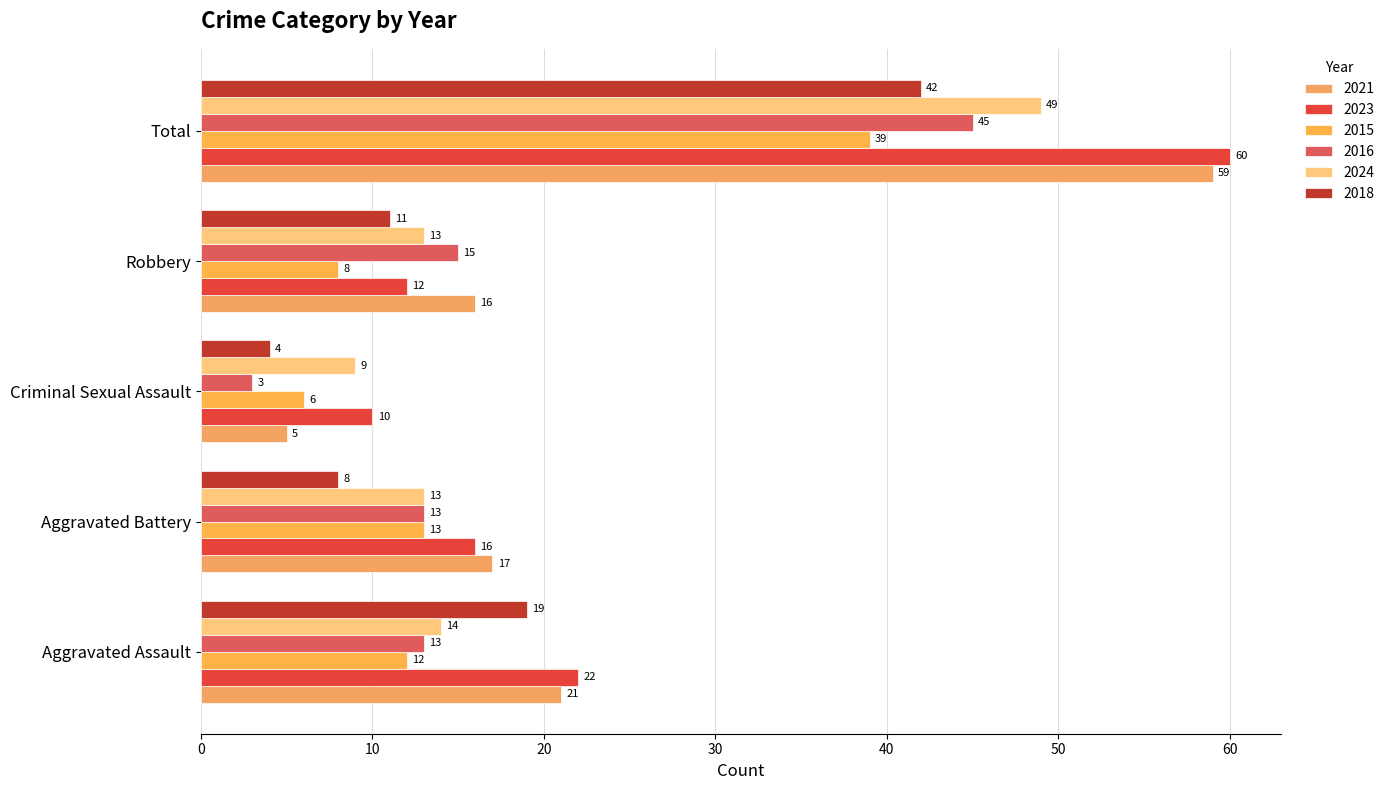

At Total, list the series in order from largest to smallest.

2023, 2021, 2024, 2016, 2018, 2015